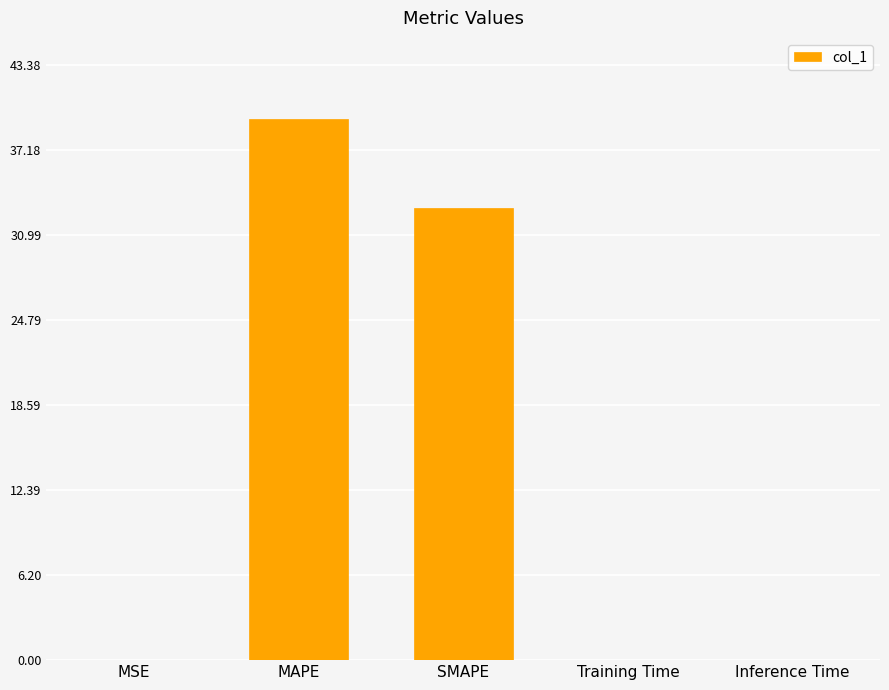

At which category does the chart reach its peak across all series?

MAPE